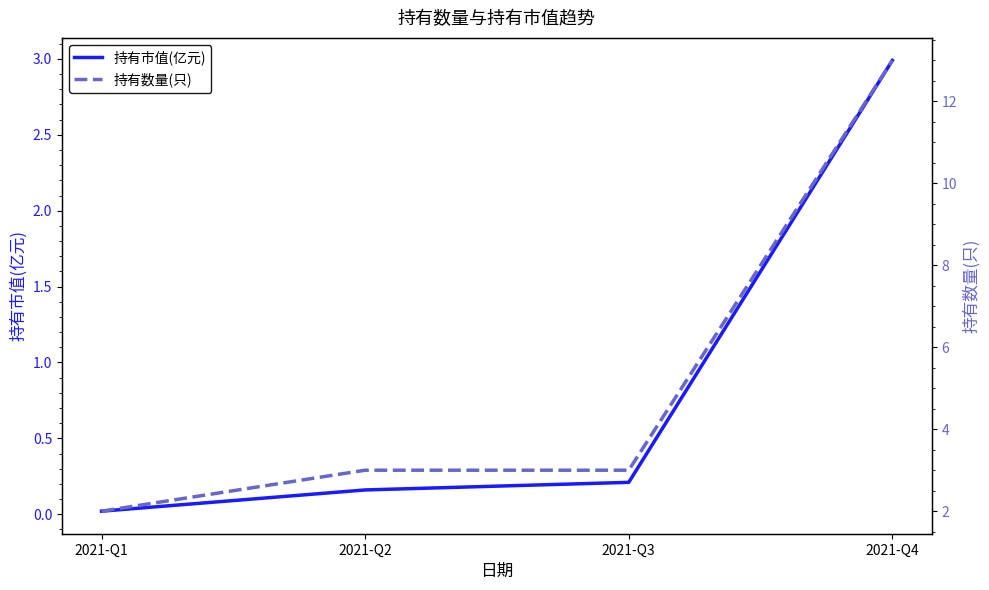

What is the value of the 持有数量(只) point at the 3rd from the left?

3.0